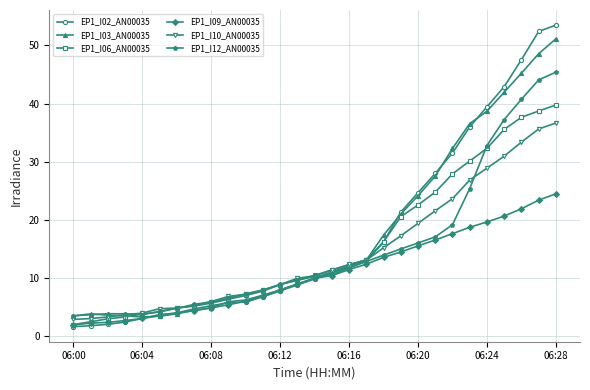

Does the chart have visible grid lines?

Yes